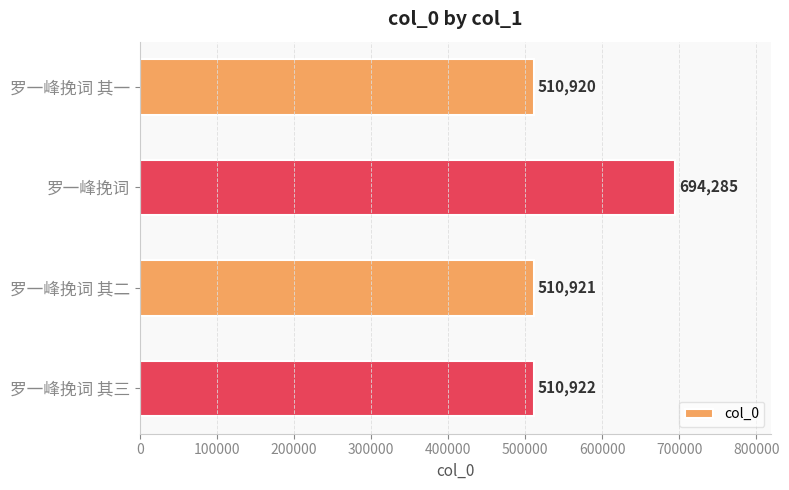

Rank the categories by value from highest to lowest.

罗一峰挽词, 罗一峰挽词 其三, 罗一峰挽词 其二, 罗一峰挽词 其一